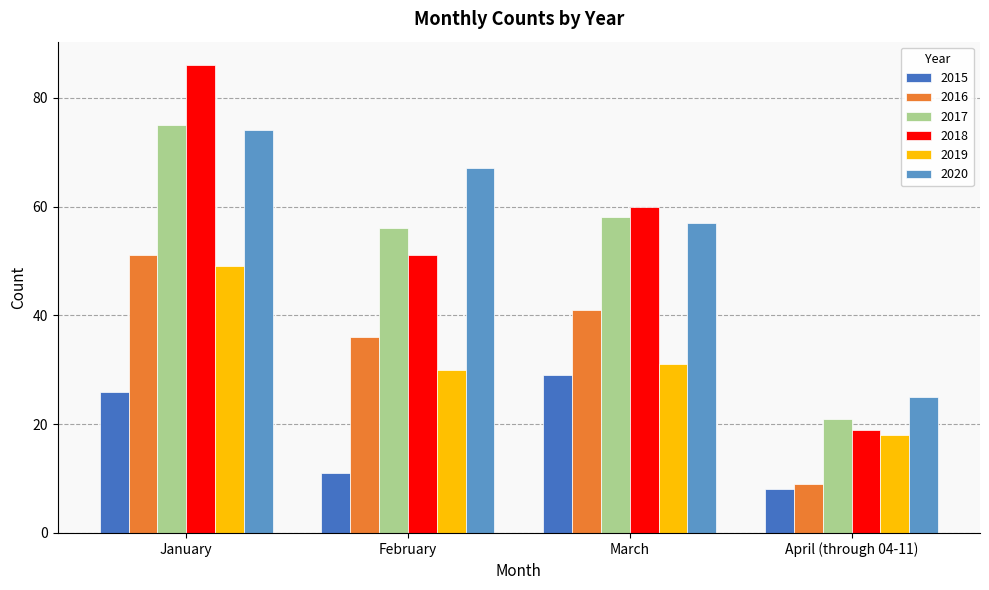

What is the label of the 1st bar from the left?

January